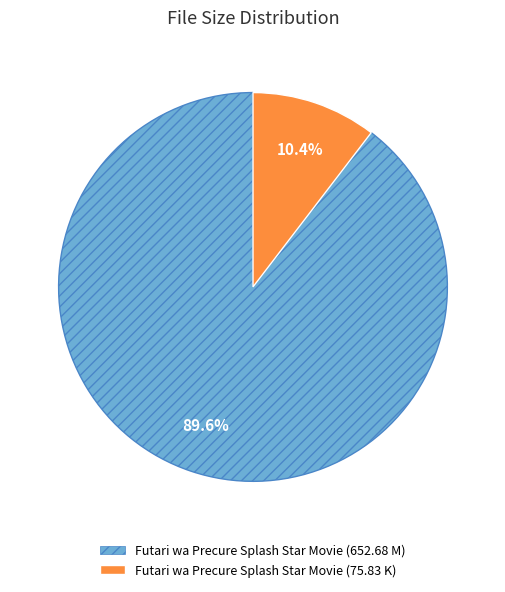

Is there any slice that represents more than half of the pie?

Yes